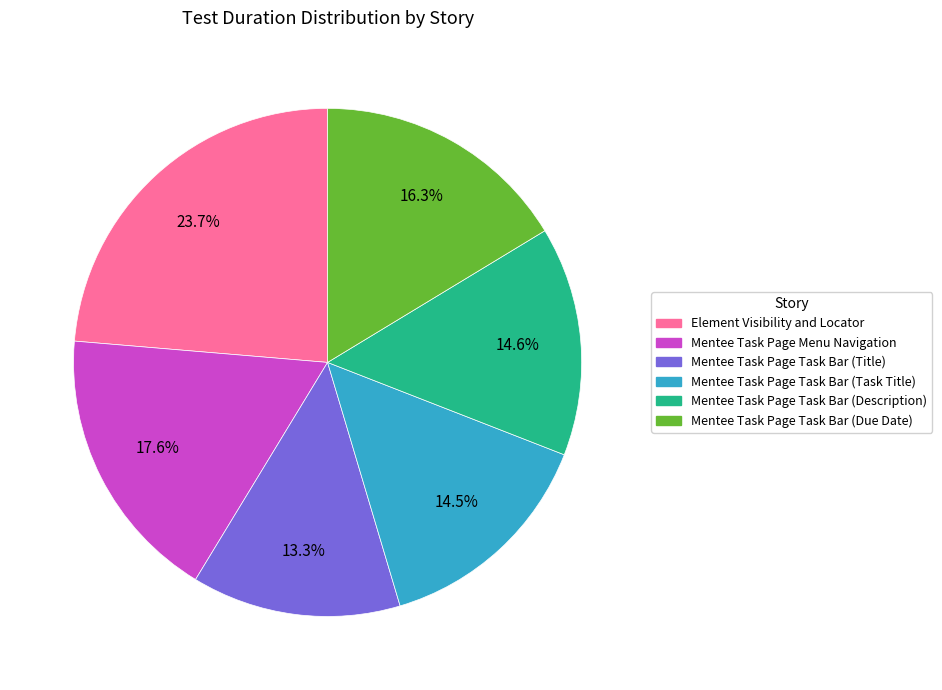

The Mentee Task Page Task Bar (Due Date) slice represents 16% of the pie. True or false?

True